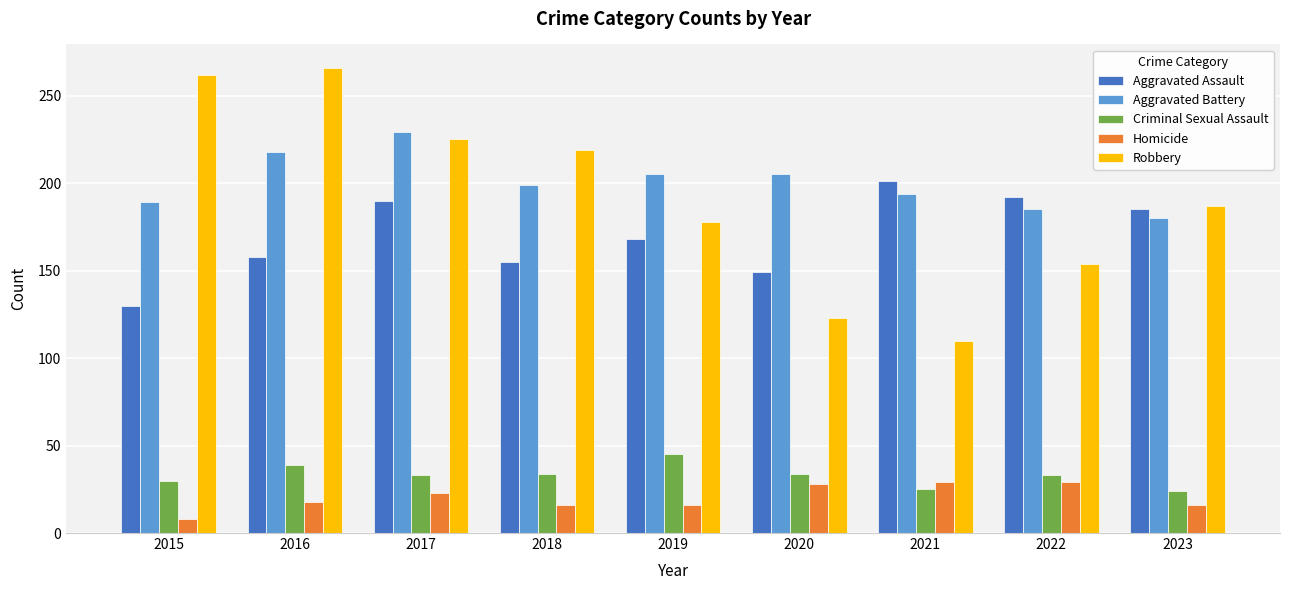

Is it true that Aggravated Battery equals 104 at 2017?

False